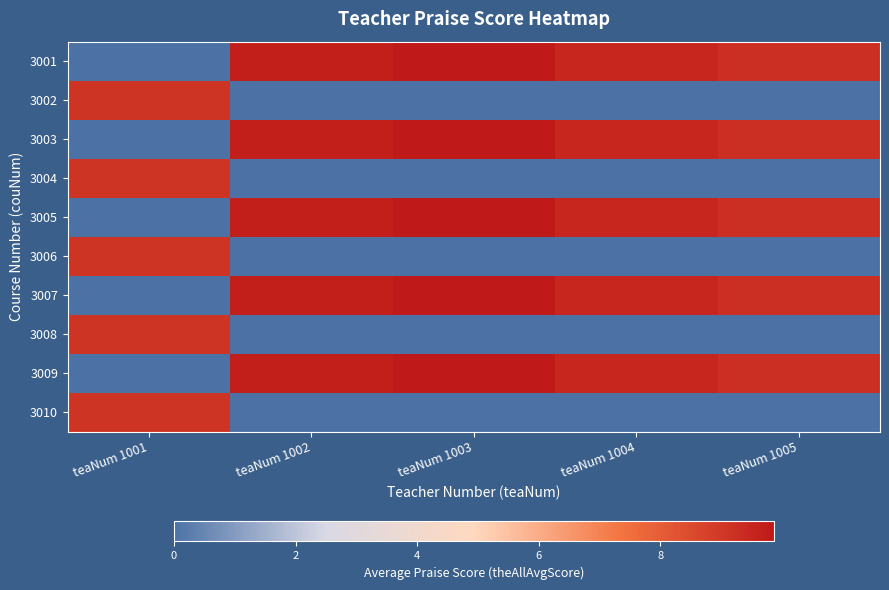

Rank the series by their maximum value, from lowest to highest.

3002, 3004, 3006, 3008, 3010, 3001, 3003, 3005, 3007, 3009